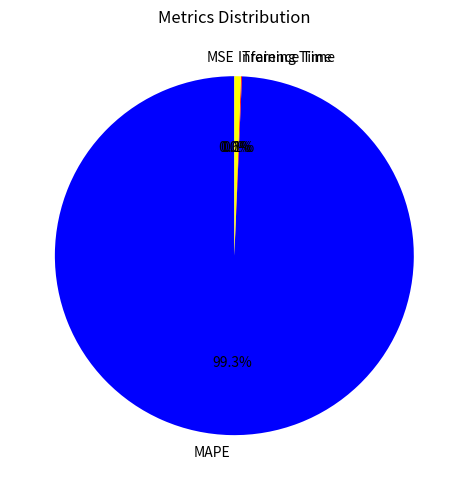

To the nearest percent, what is the difference between the MSE and MAPE slice percentages?

99%